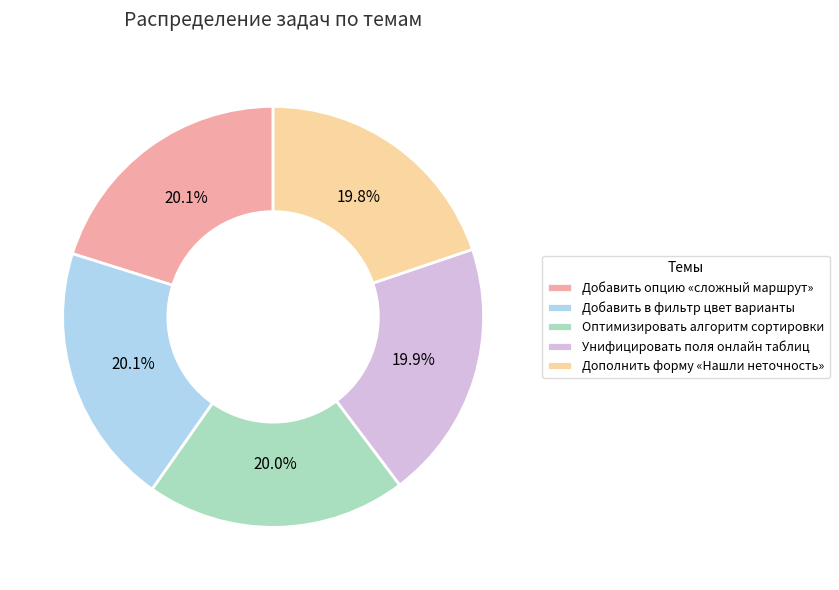

How much of the chart is everything except Добавить в фильтр цвет варианты?

79.9%